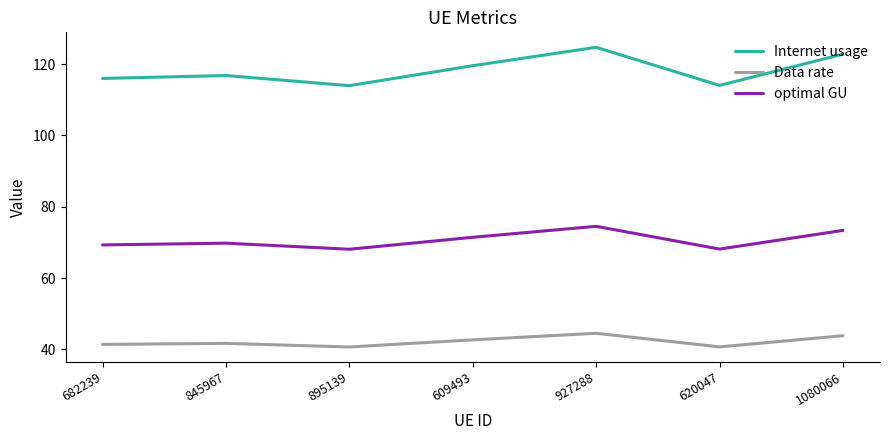

Which series has the largest range (max minus min)?

Internet usage